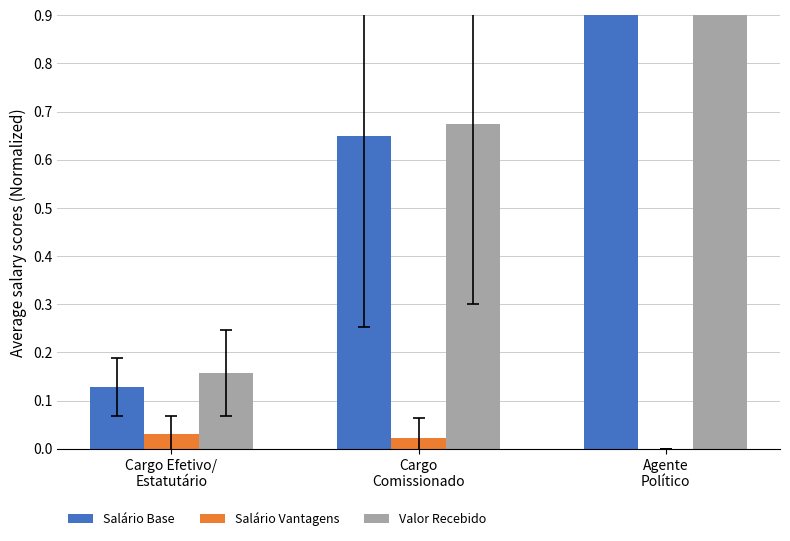

Are the bars horizontal?

No